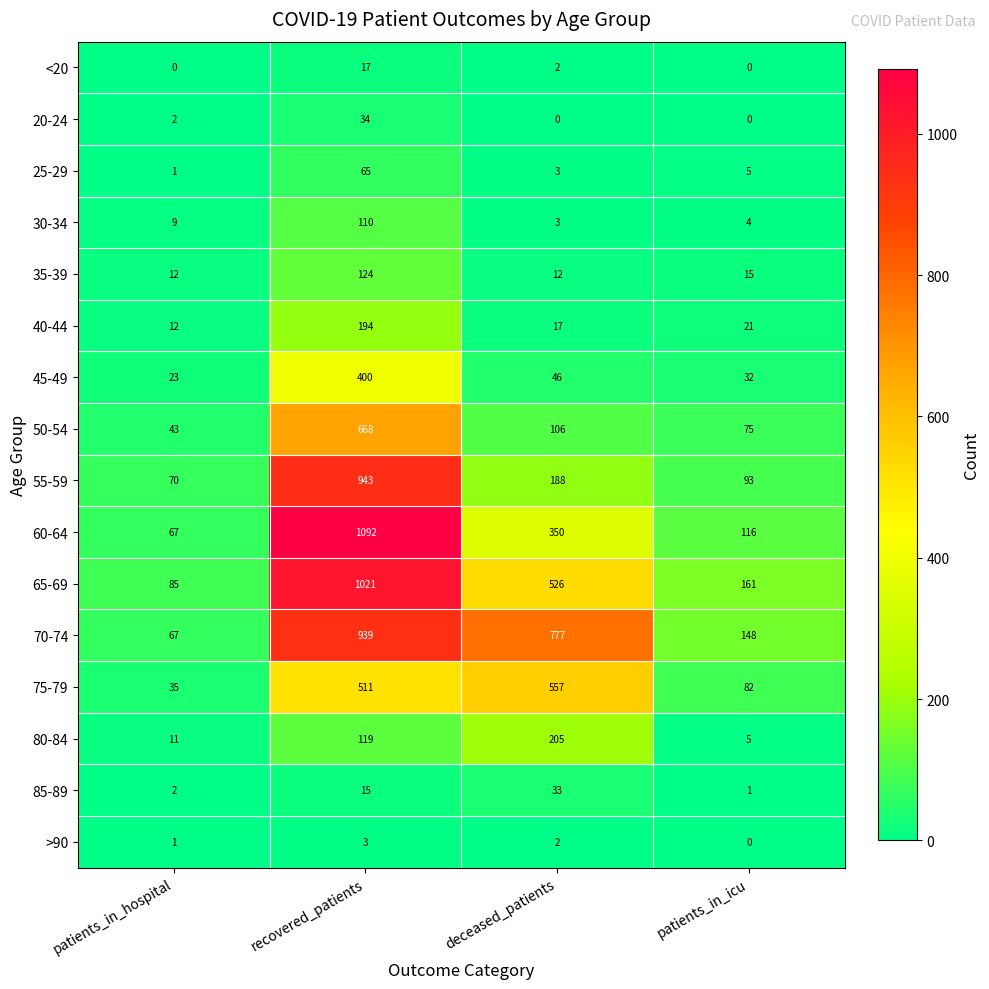

How many values in the 85-89 series are below 15?

2